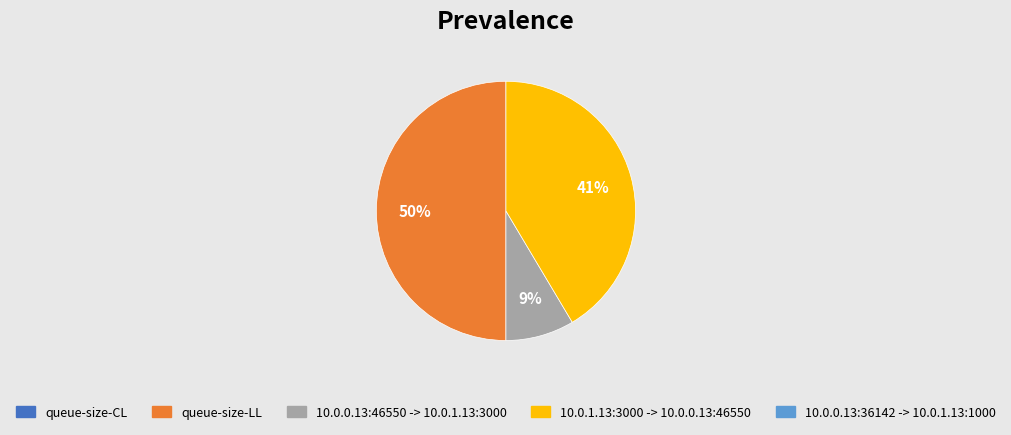

How many slices are in this pie chart?

3